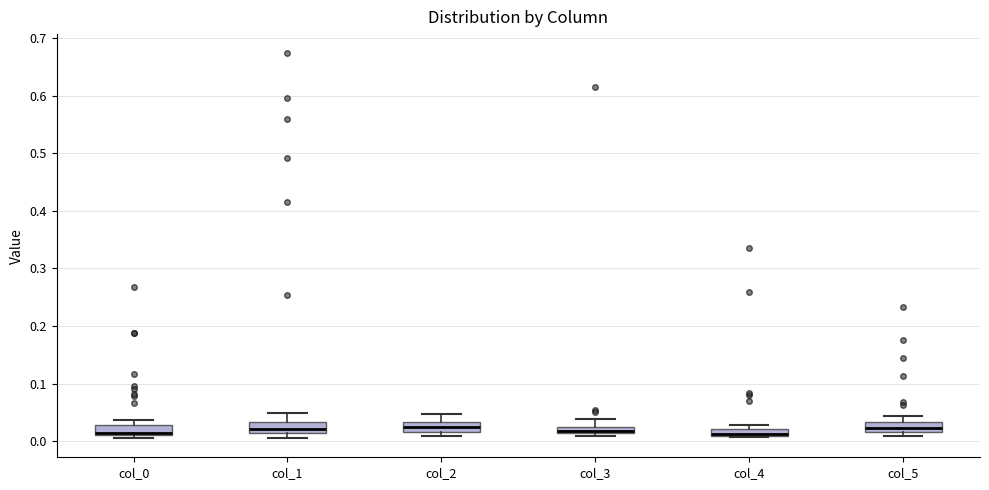

Where is the upper edge of the box for col_2 on the y-axis? The values are not printed on the chart, so give them approximately, as read against the axis.

0.03